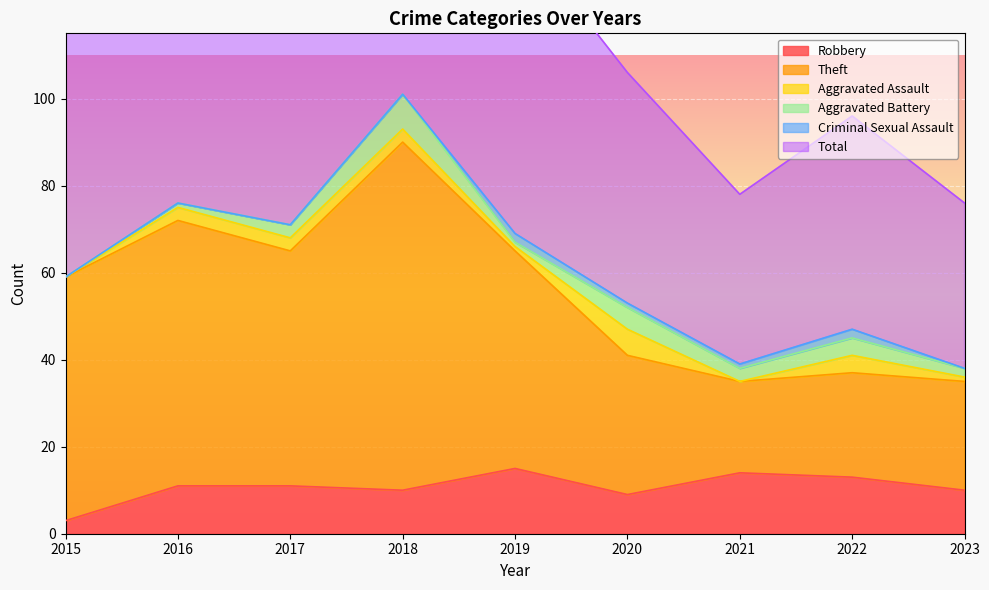

Which category has the lowest value in the Robbery series?

2015